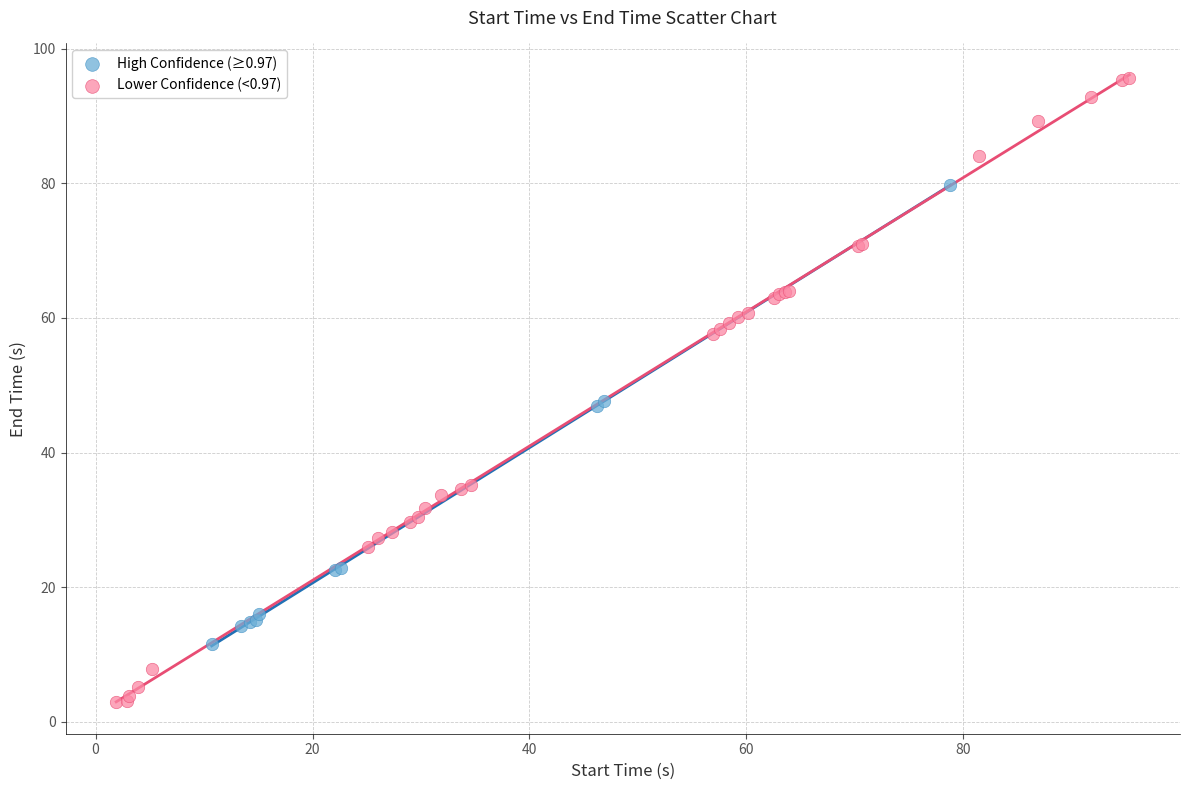

Which series reaches the maximum Y coordinate?

Lower Confidence (<0.97)